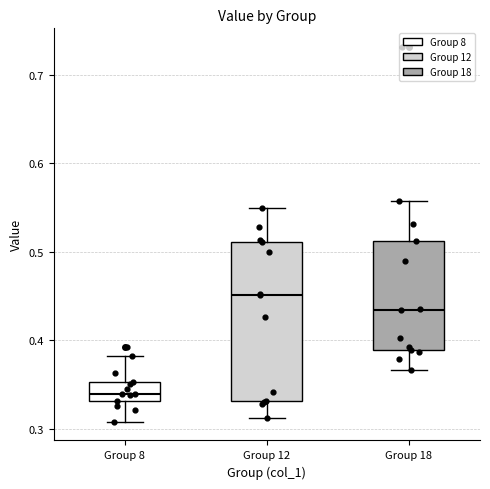

Reading left to right, read every box against the y-axis: the position of its median line, the range the box covers, and the ends of its whiskers. The values are not printed on the chart, so give them approximately, as read against the axis.

Group 8: median 0.34, box 0.33 to 0.35, whiskers 0.31 to 0.38
Group 12: median 0.45, box 0.33 to 0.51, whiskers 0.31 to 0.55
Group 18: median 0.43, box 0.39 to 0.51, whiskers 0.37 to 0.56